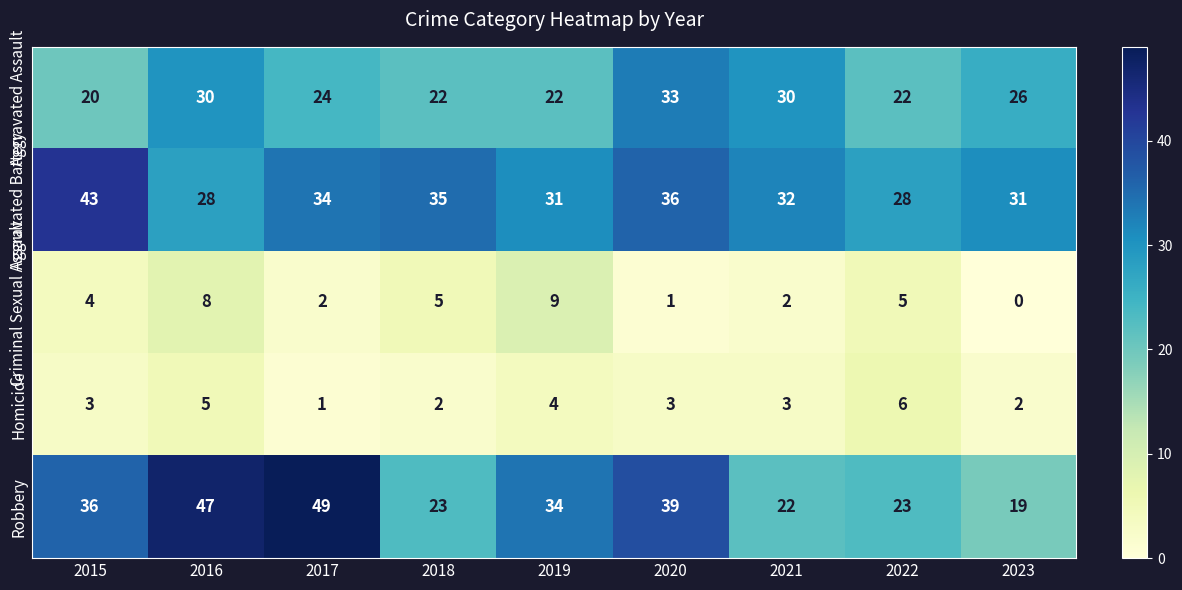

Is it true that Aggravated Battery equals 32 at 2021?

True